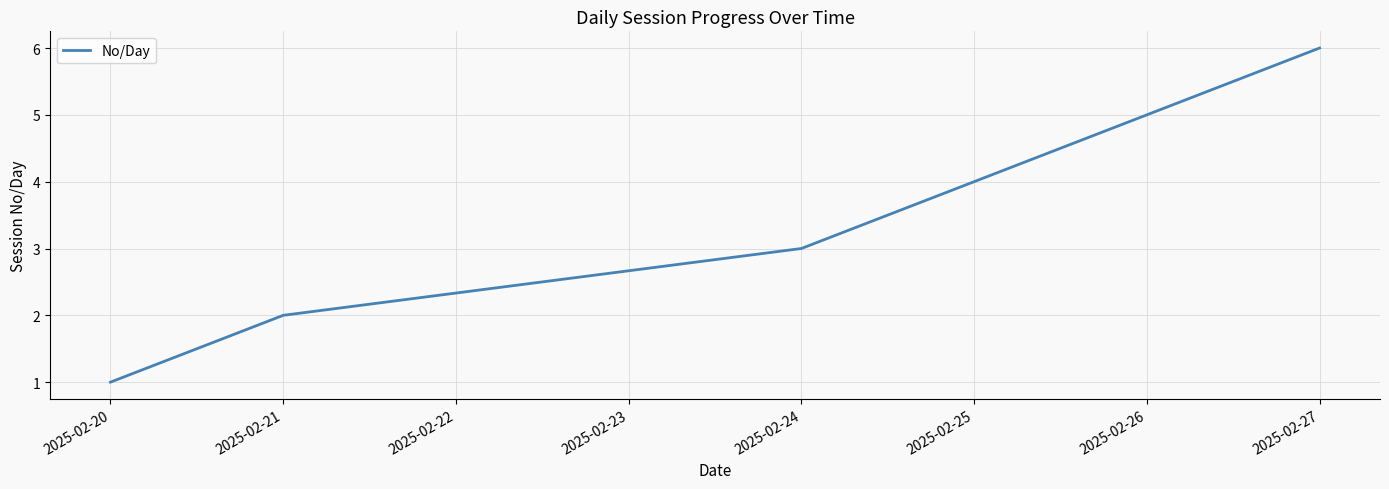

What is the ratio of the value at 2025-02-21 to the value at 2025-02-20?

2.0